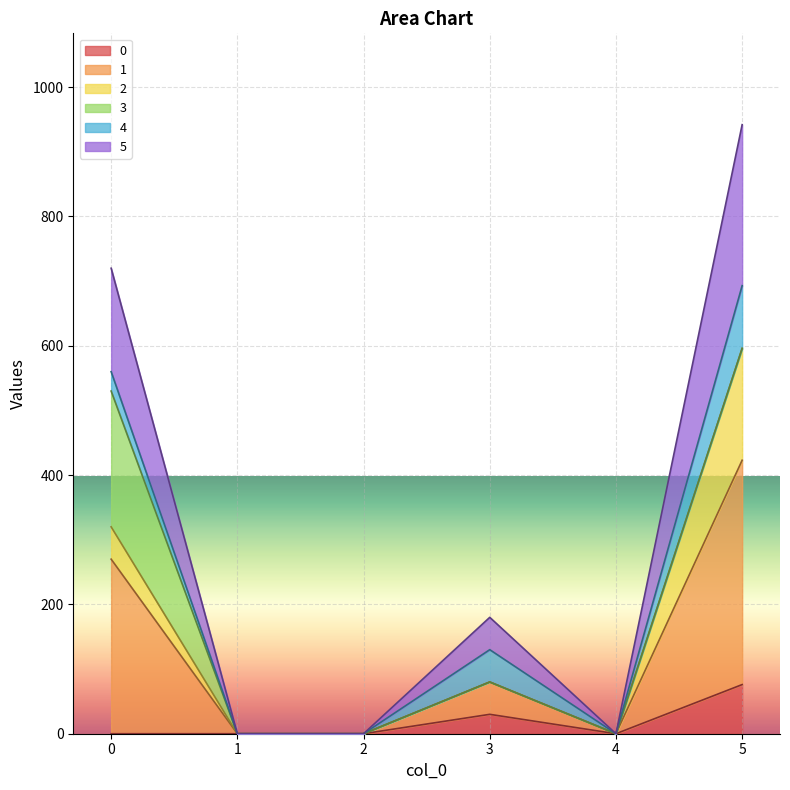

What are all the series names shown in the legend?

0, 1, 2, 3, 4, 5